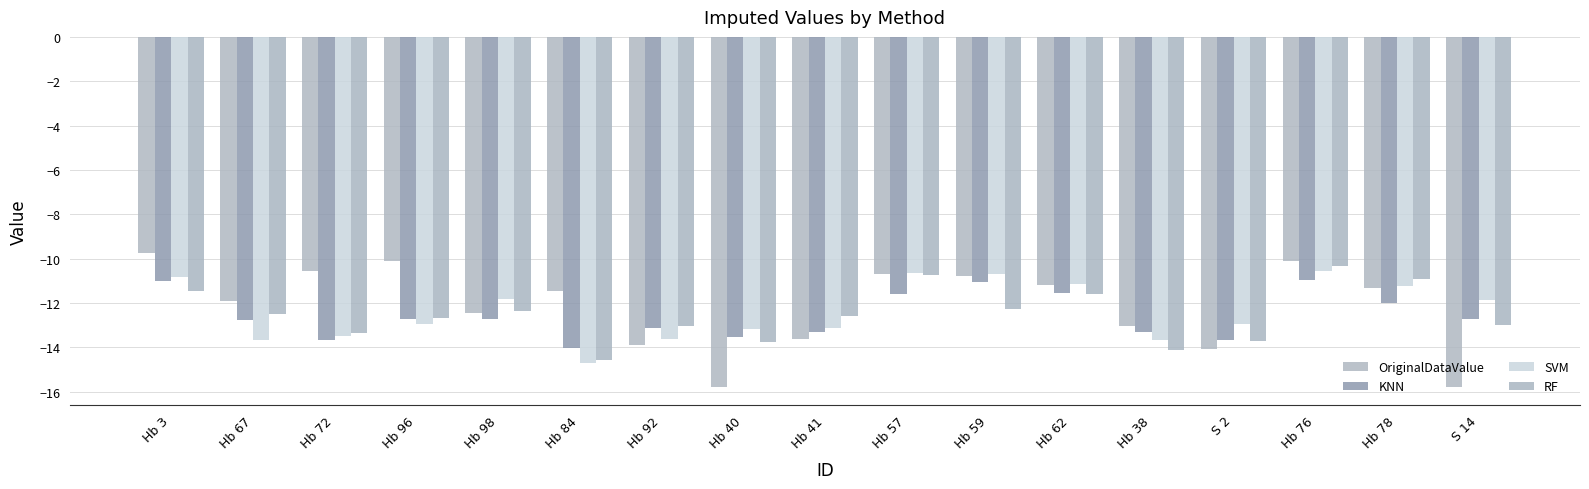

Which has a higher value, S 14 or Hb 98?

Hb 98